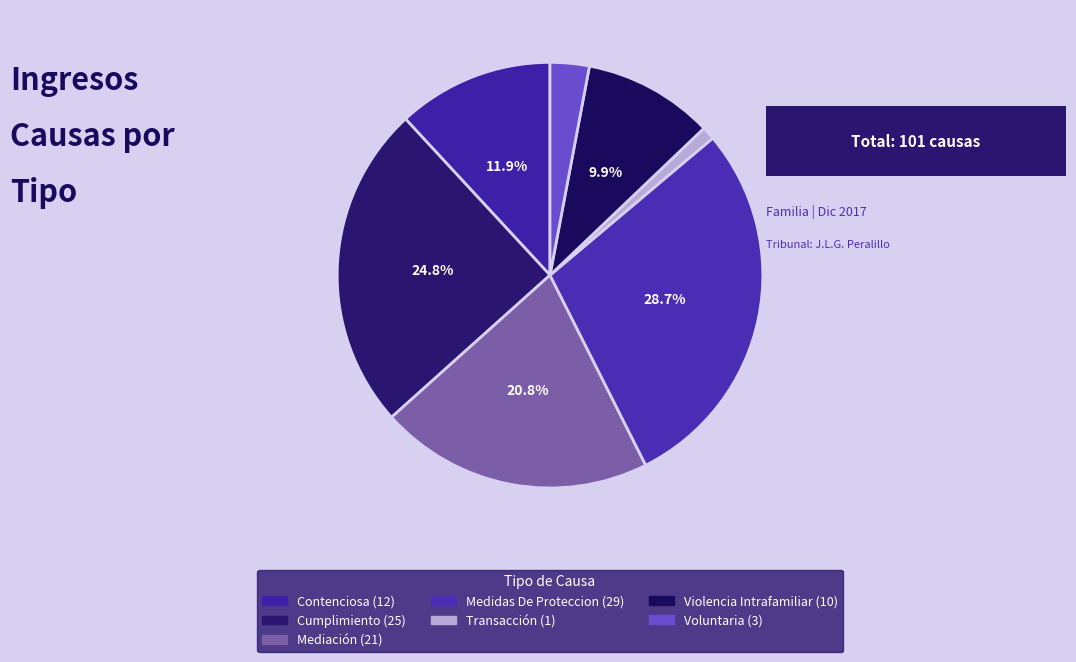

Which has a higher value, Cumplimiento or Transacción?

Cumplimiento